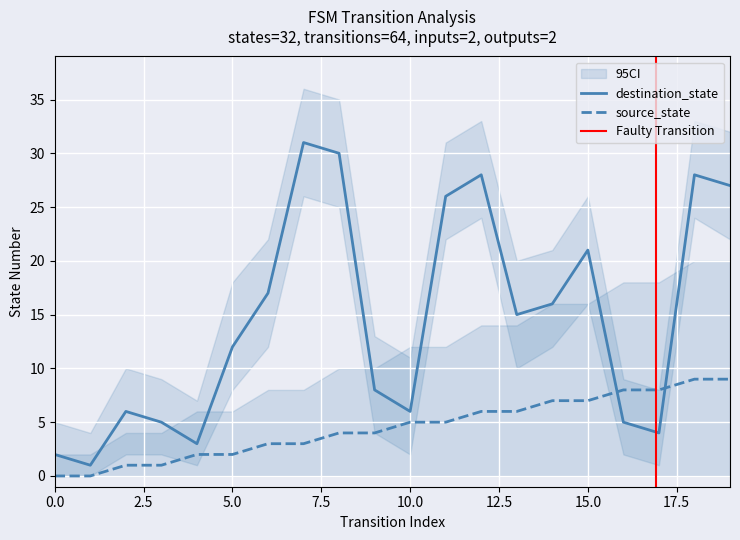

True or false: source_state and destination_state intersect in this chart.

True